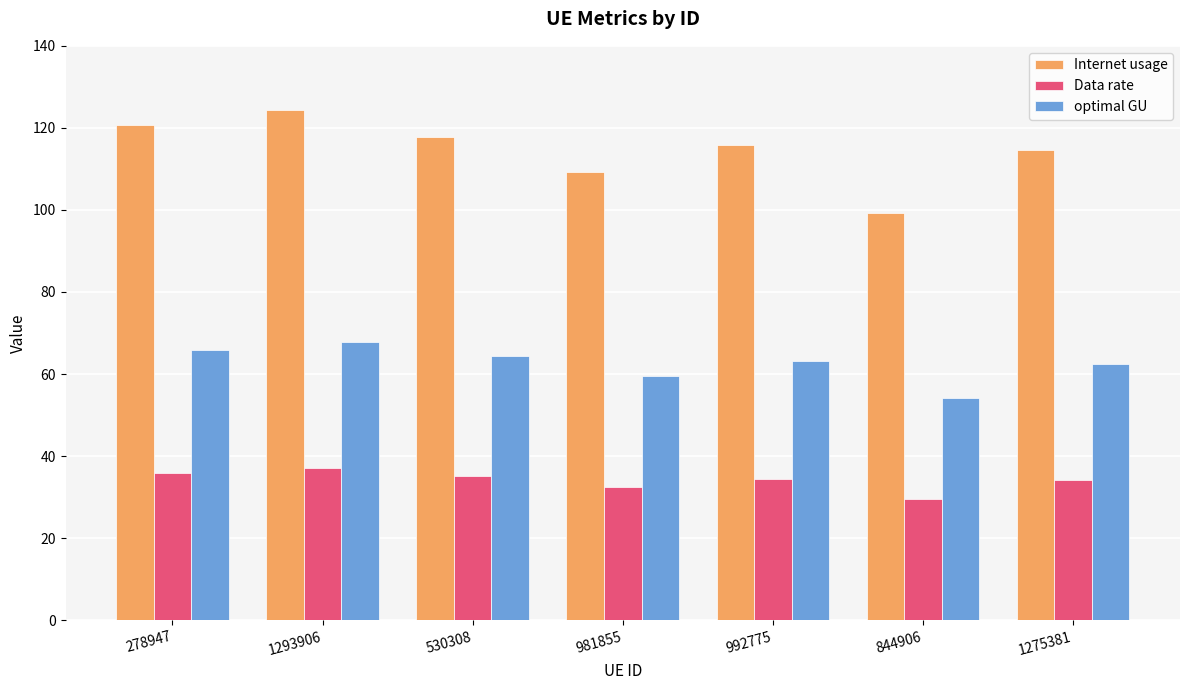

Which category has the highest value in the Internet usage series?

1293906